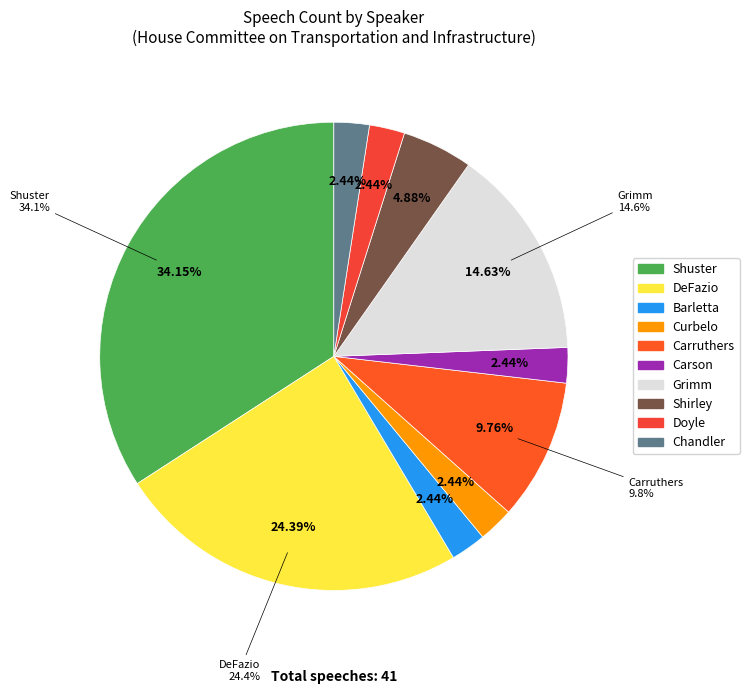

True or false: Barletta accounts for 2% of the total.

True